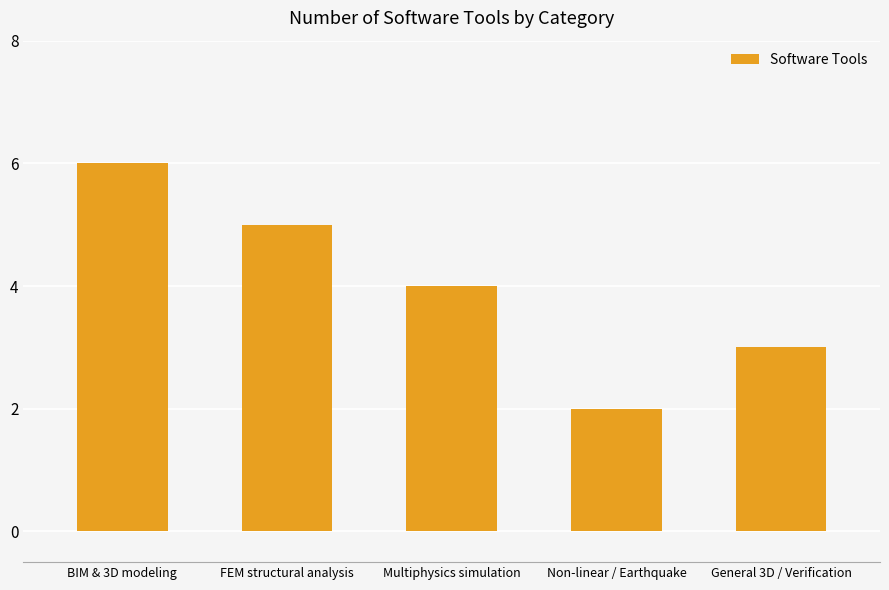

The chart shows a value of 6 at Multiphysics simulation. True or false?

False